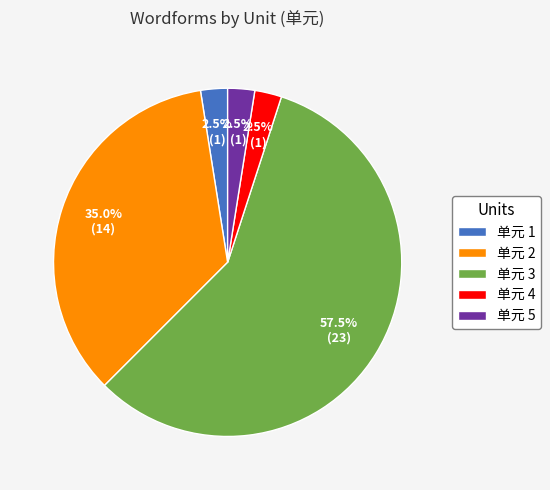

Does 单元 3 represent more than half of the total?

Yes